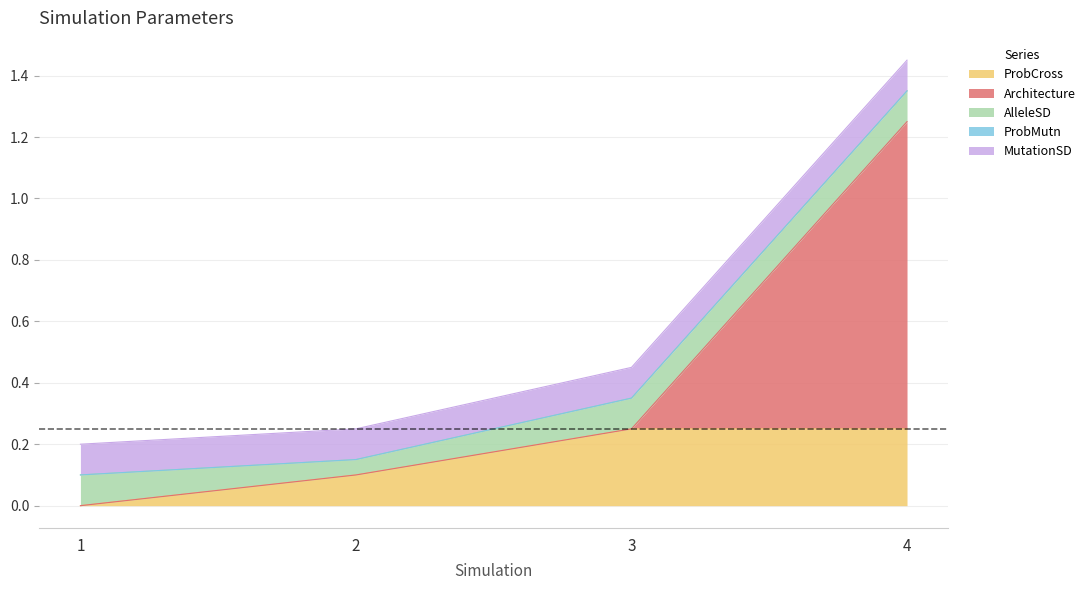

Reading left to right, extract all data points from this chart.

ProbCross: 1=0.0	2=0.1	3=0.2	4=0.2
Architecture: 1=0.0	2=0.0	3=0.0	4=1.0
AlleleSD: 1=0.1	2=0.1	3=0.1	4=0.1
ProbMutn: 1=0.0	2=0.0	3=0.0	4=0.0
MutationSD: 1=0.1	2=0.1	3=0.1	4=0.1